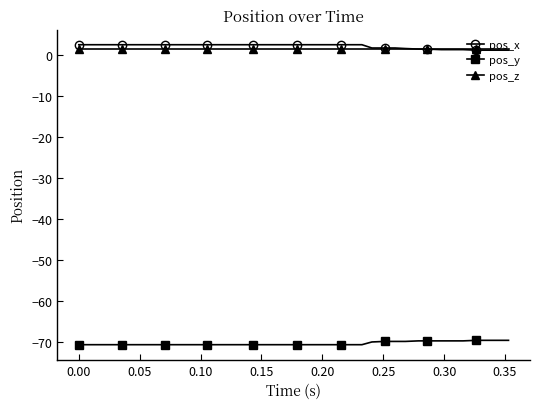

True or false: pos_y and pos_x intersect in this chart.

False